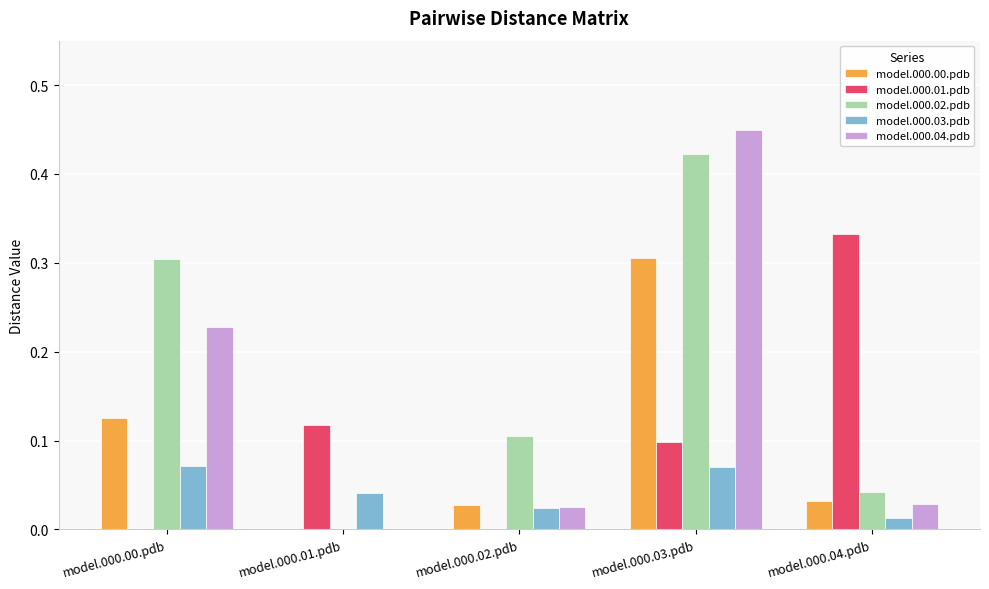

At which label does model.000.00.pdb reach its peak?

model.000.03.pdb